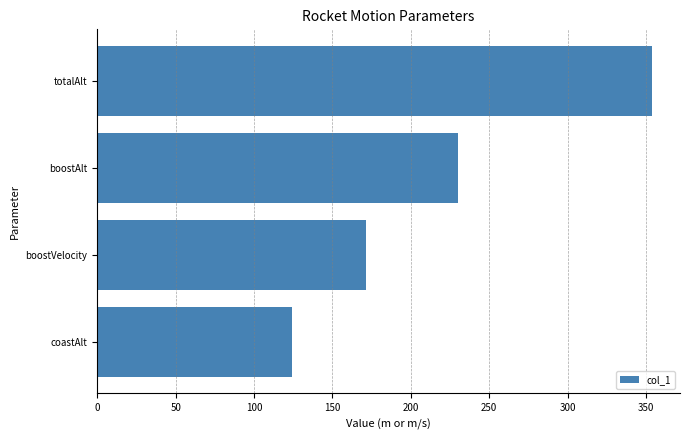

List the labels in order of value, smallest first.

coastAlt, boostVelocity, boostAlt, totalAlt